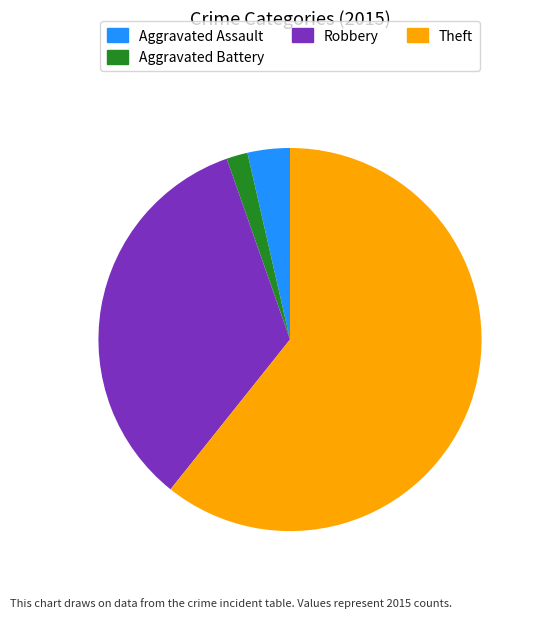

Is it true that Aggravated Battery is 2% of the pie?

True